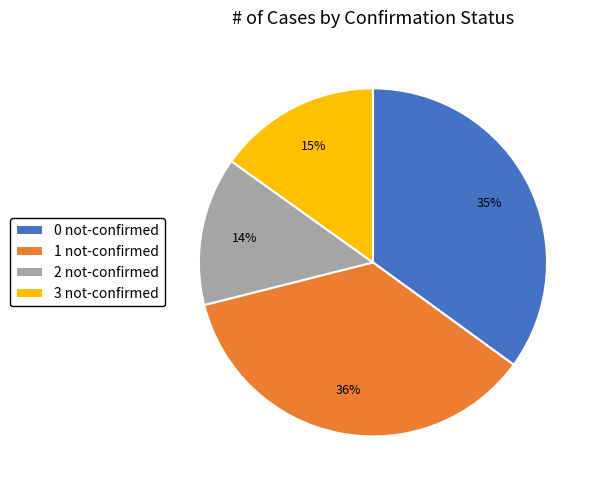

Is it true that 2 not-confirmed is 24% of the pie?

False